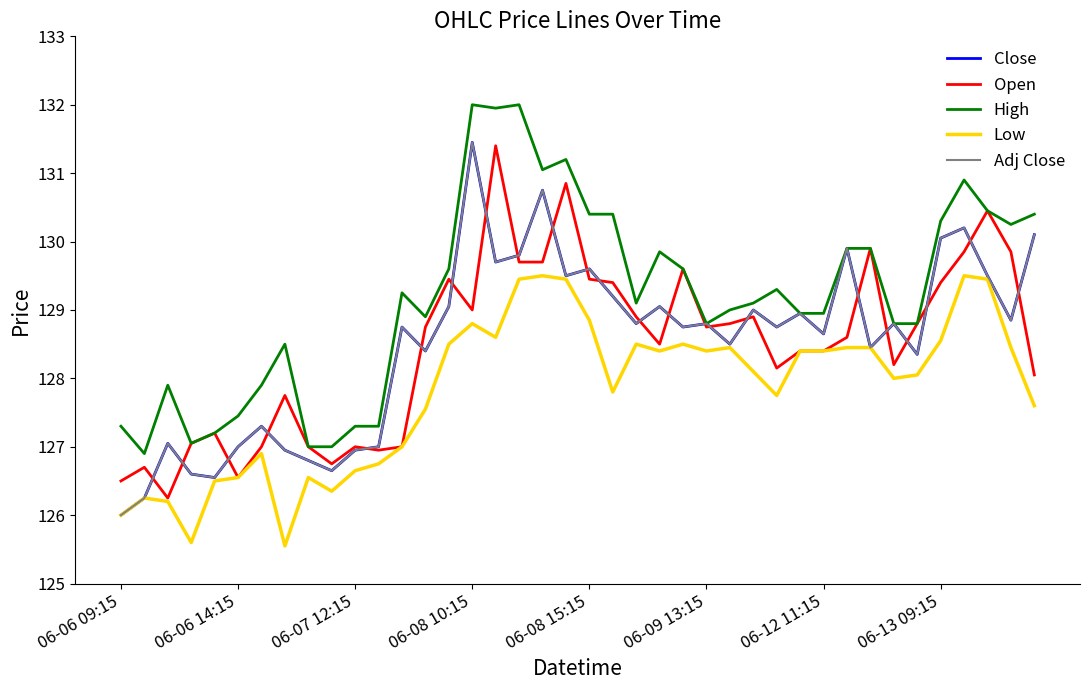

Which category has the lowest value in the Close series?

06-06 09:15